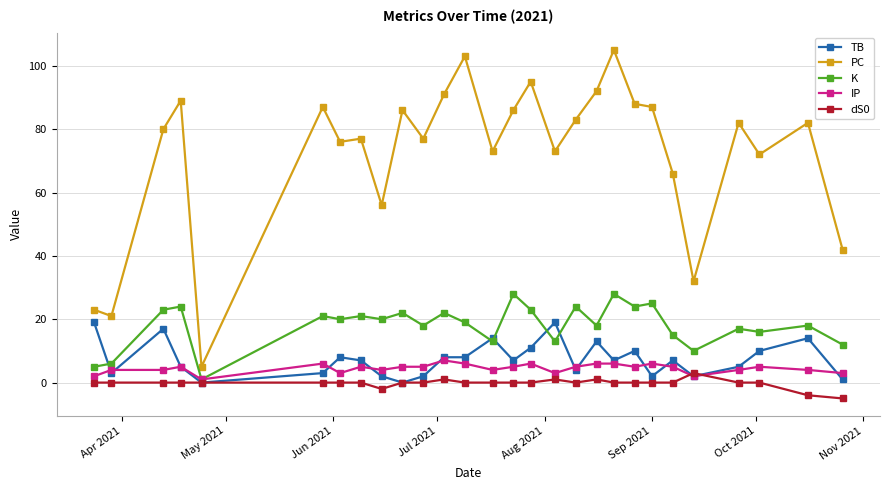

Which series has the widest spread of values?

PC